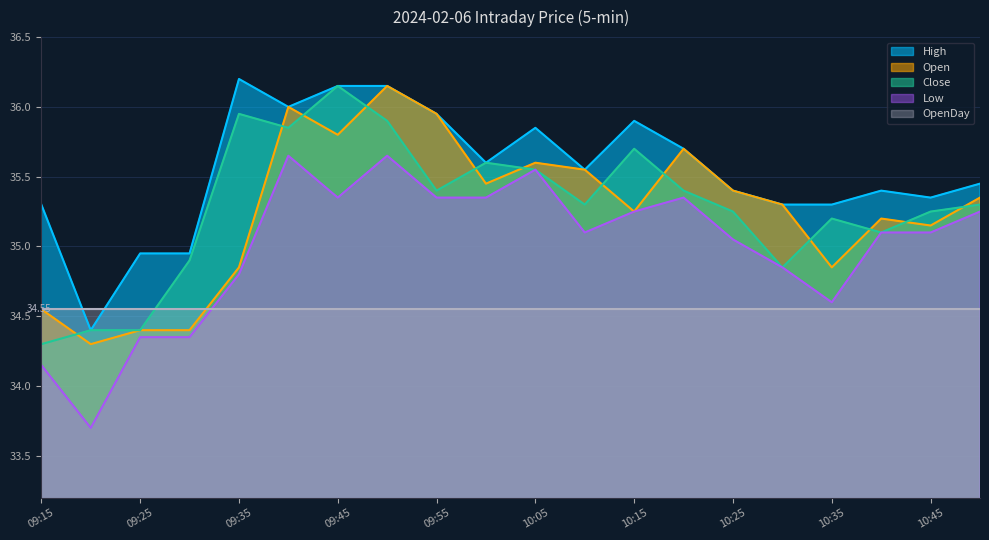

Which has a higher value, 09:55 or 10:10?

09:55